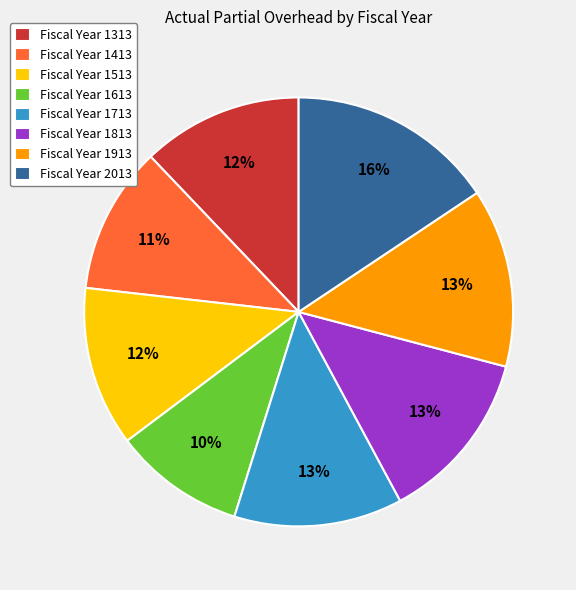

Is it true that Fiscal Year 1613 is 1% of the pie?

False